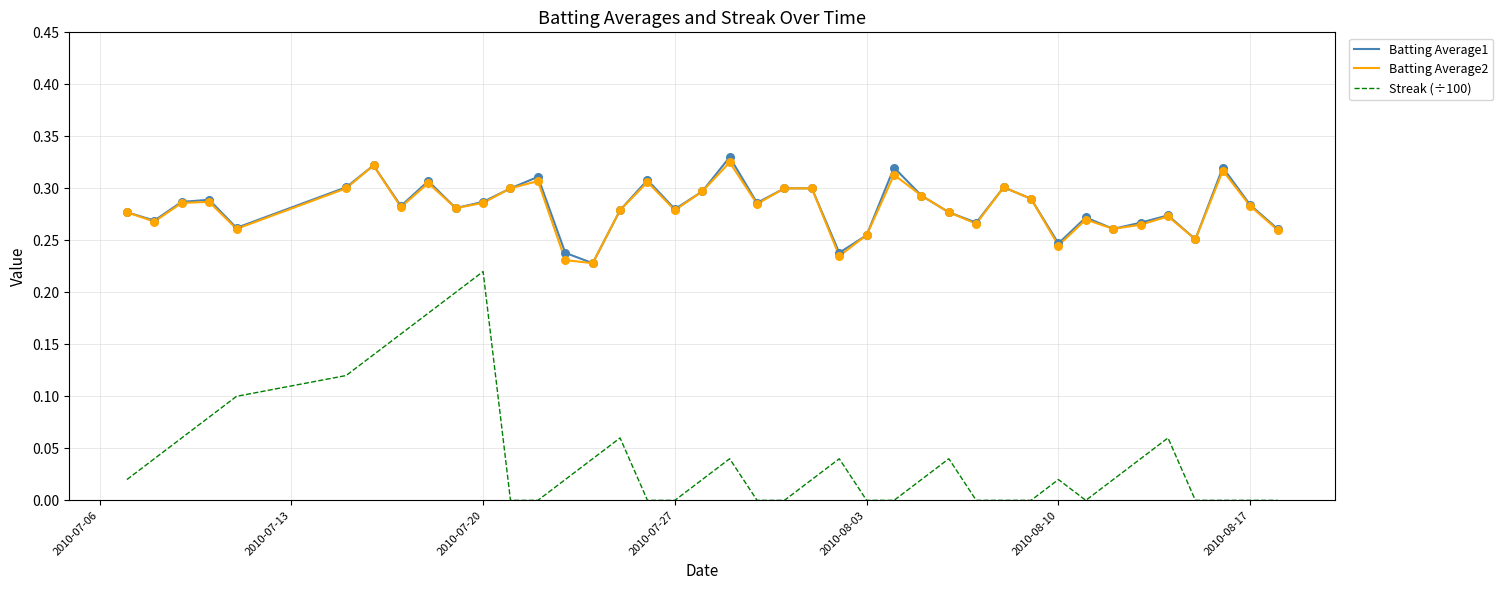

What are all the series names shown in the legend?

Batting Average1, Batting Average2, Streak (÷100)